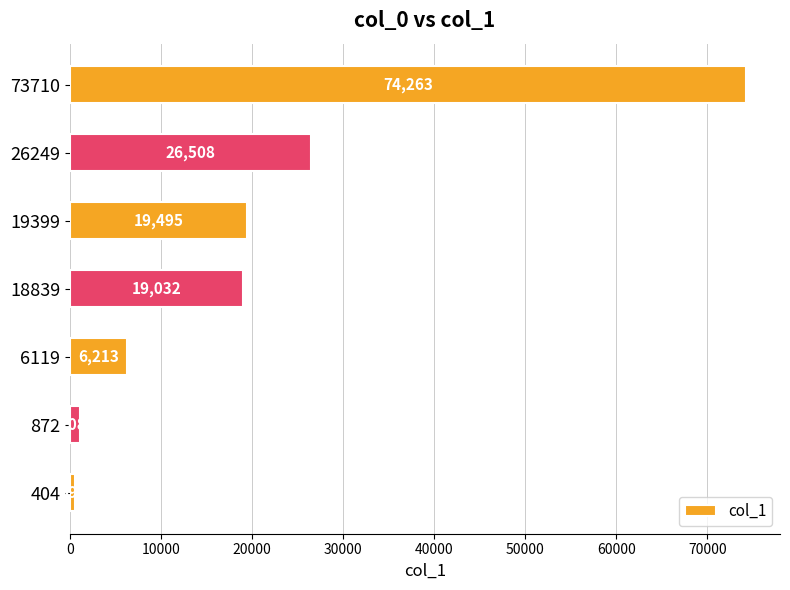

What is the difference between the maximum and minimum values?

73671